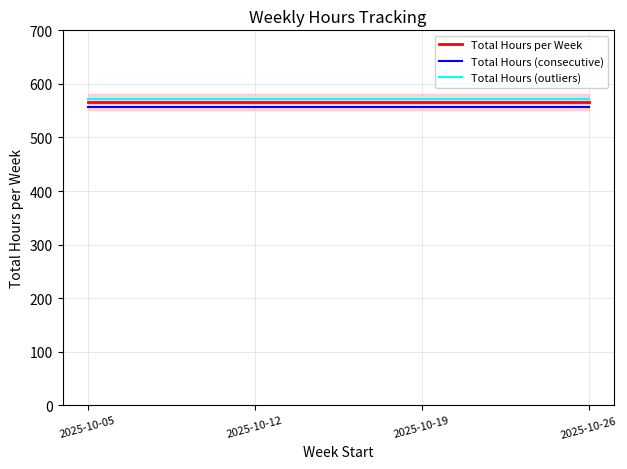

How many lines are shown in the chart?

3